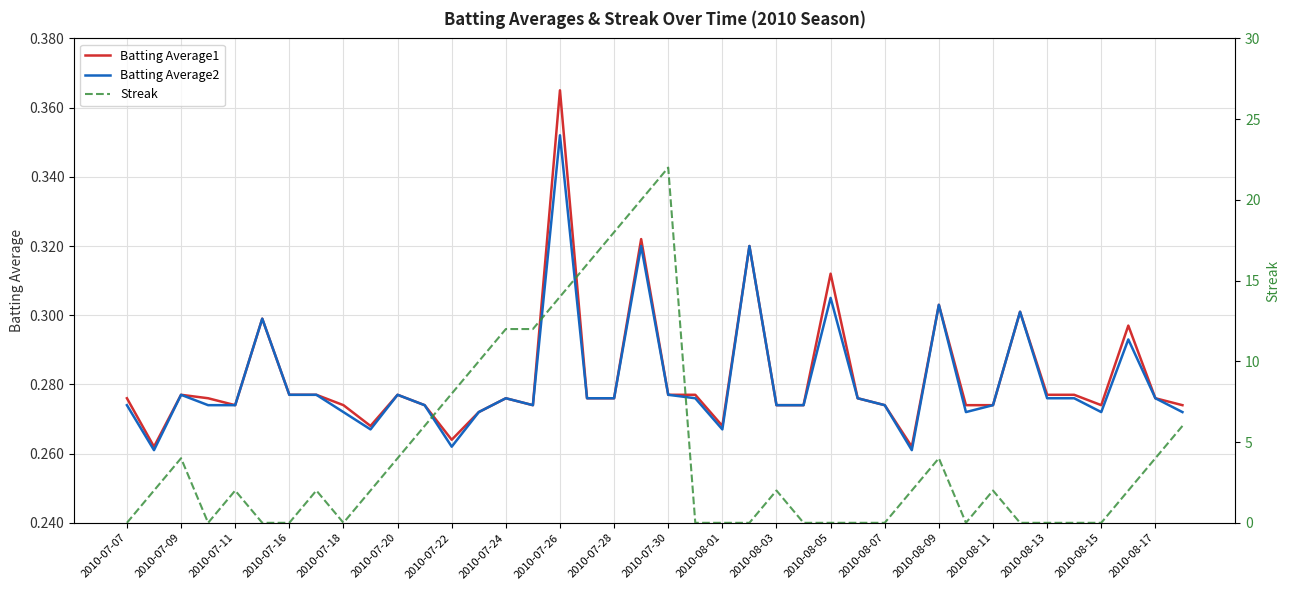

Which series has the widest spread of values?

Streak